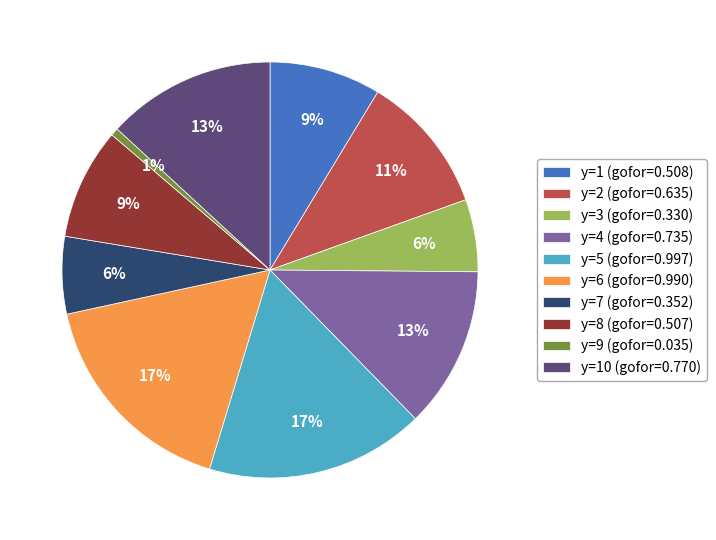

What is the smallest slice in the pie chart?

y=9 (gofor=0.035)